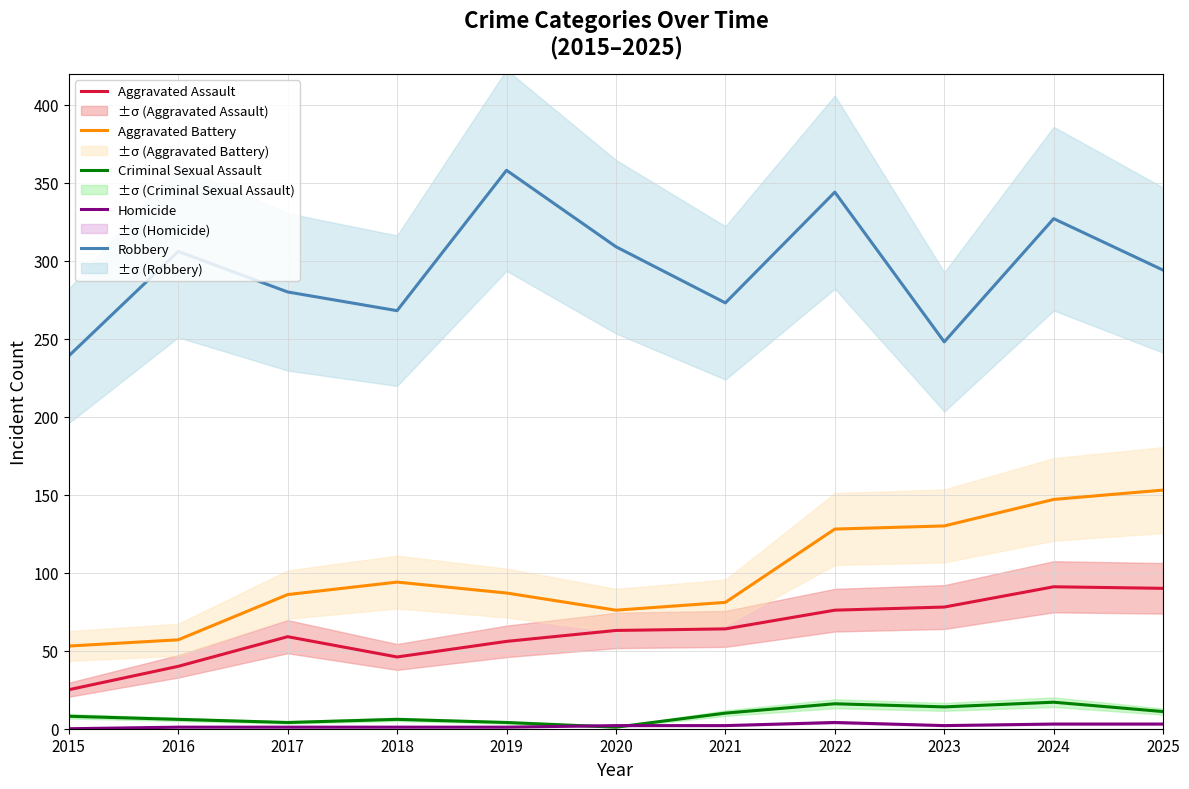

Count the number of categories in the chart.

11